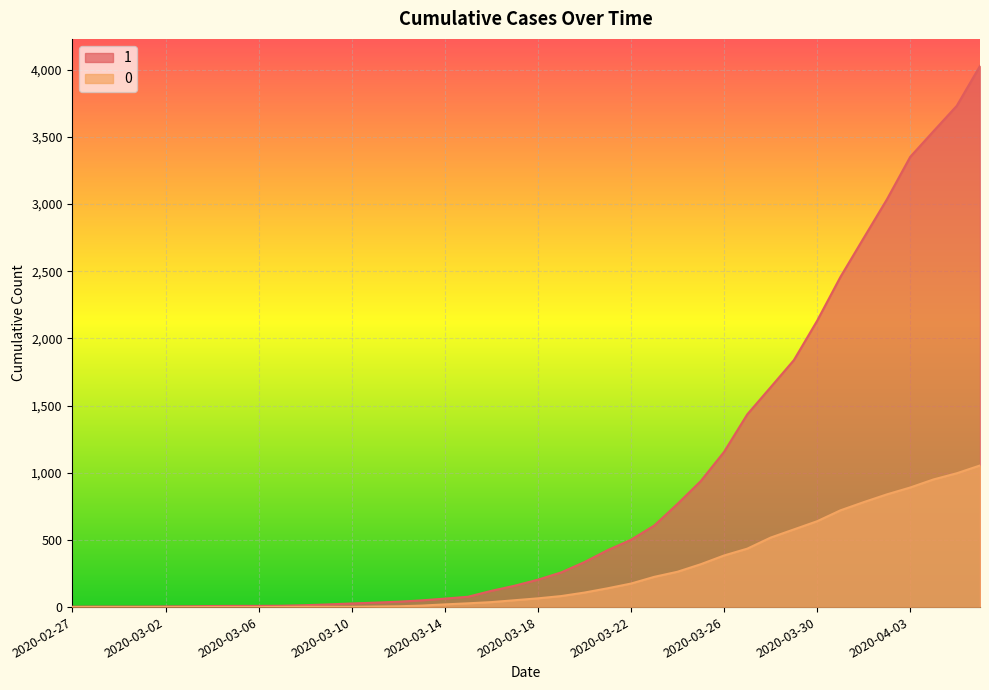

How many lines are shown in the chart?

2